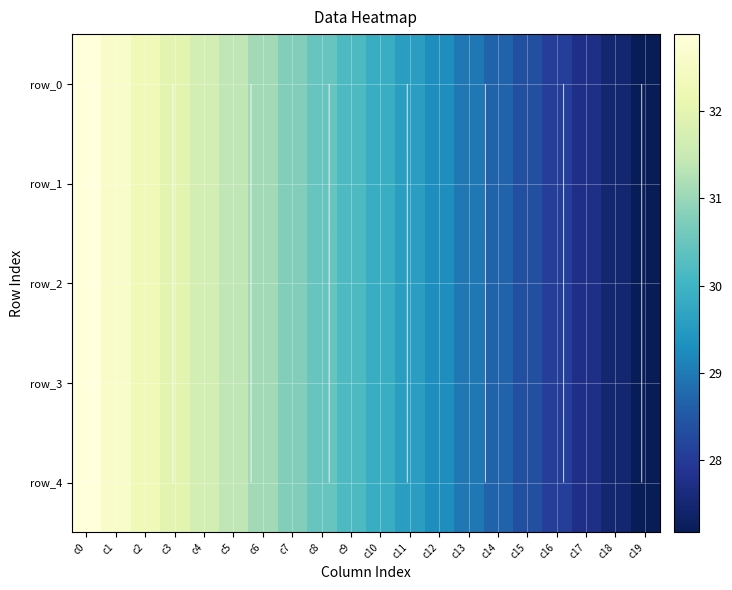

List the series in order of their peak value, highest first.

row_4, row_3, row_2, row_1, row_0